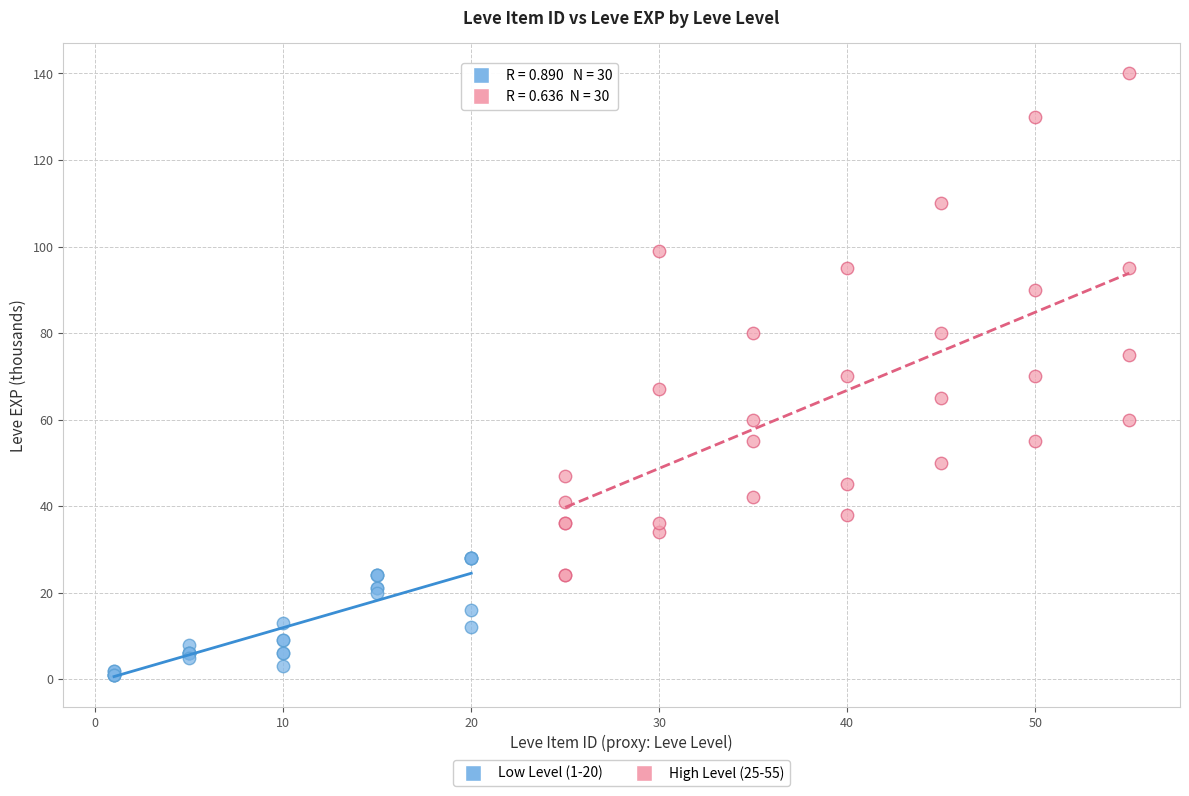

Which series has the widest spread of Y values?

High Level (25-55)